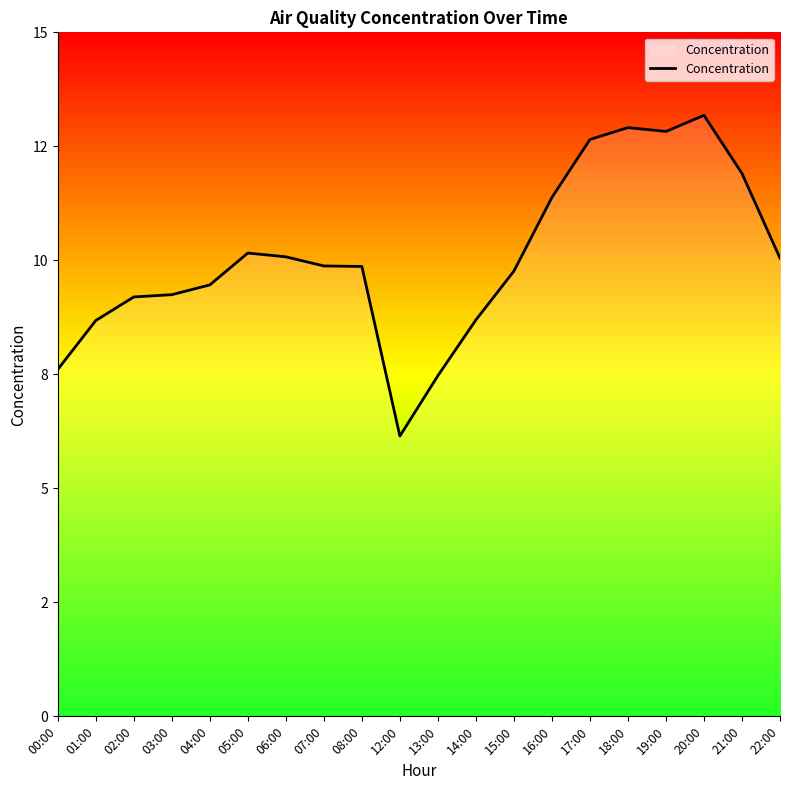

Reading left to right, what are all the values shown in this chart?

7.6	8.7	9.2	9.2	9.5	10.2	10.1	9.9	9.9	6.1	7.5	8.7	9.8	11.4	12.6	12.9	12.8	13.2	11.9	10.0